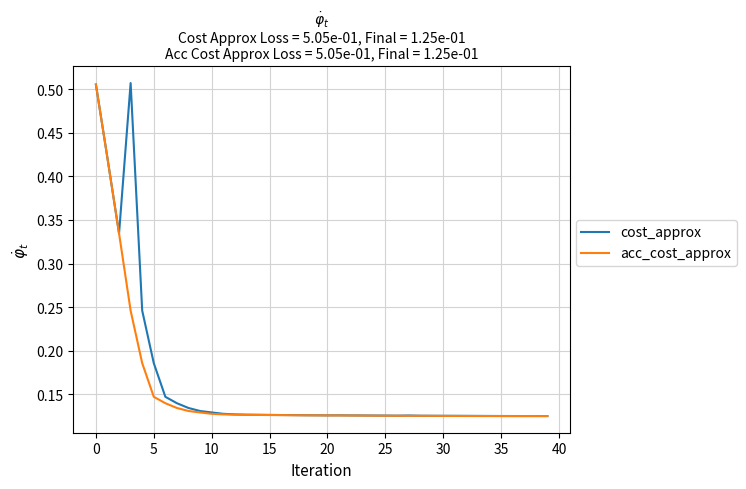

True or false: acc_cost_approx and cost_approx cross at least once.

False